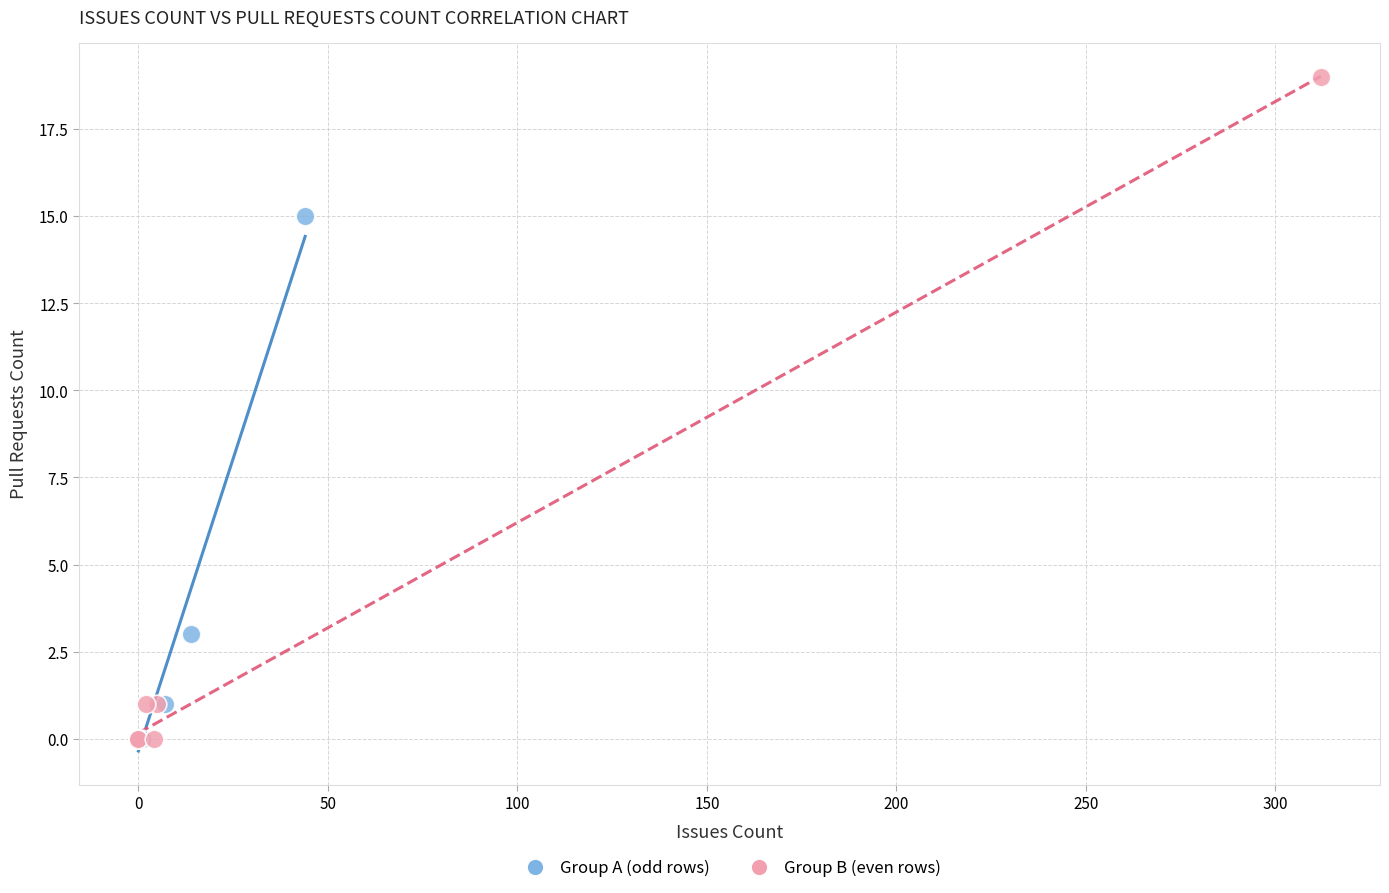

Which series has the widest spread of Y values?

Group B (even rows)